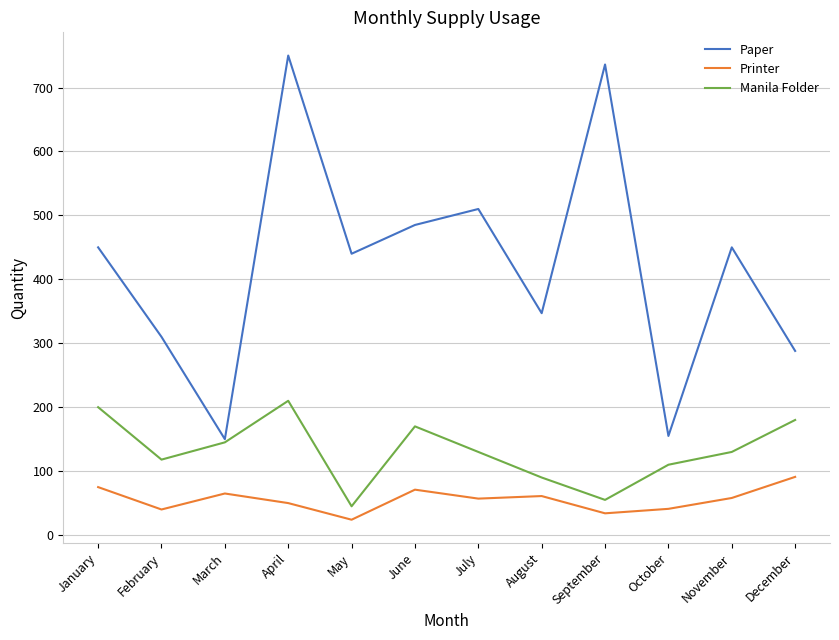

Which series changed the most between August and November?

Paper